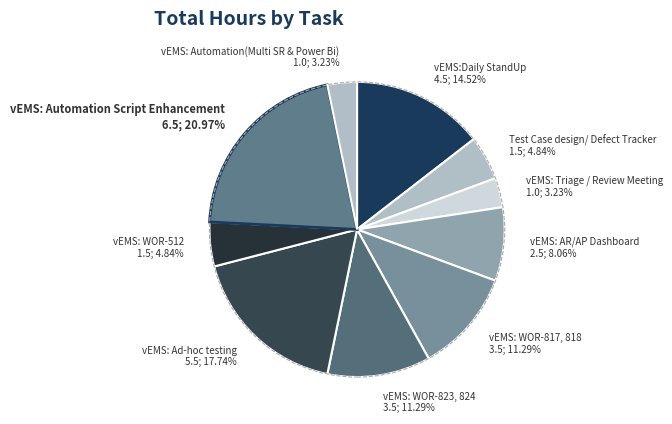

Is vEMS: AR/AP Dashboard 2.5; 8.06% the majority of the pie?

No